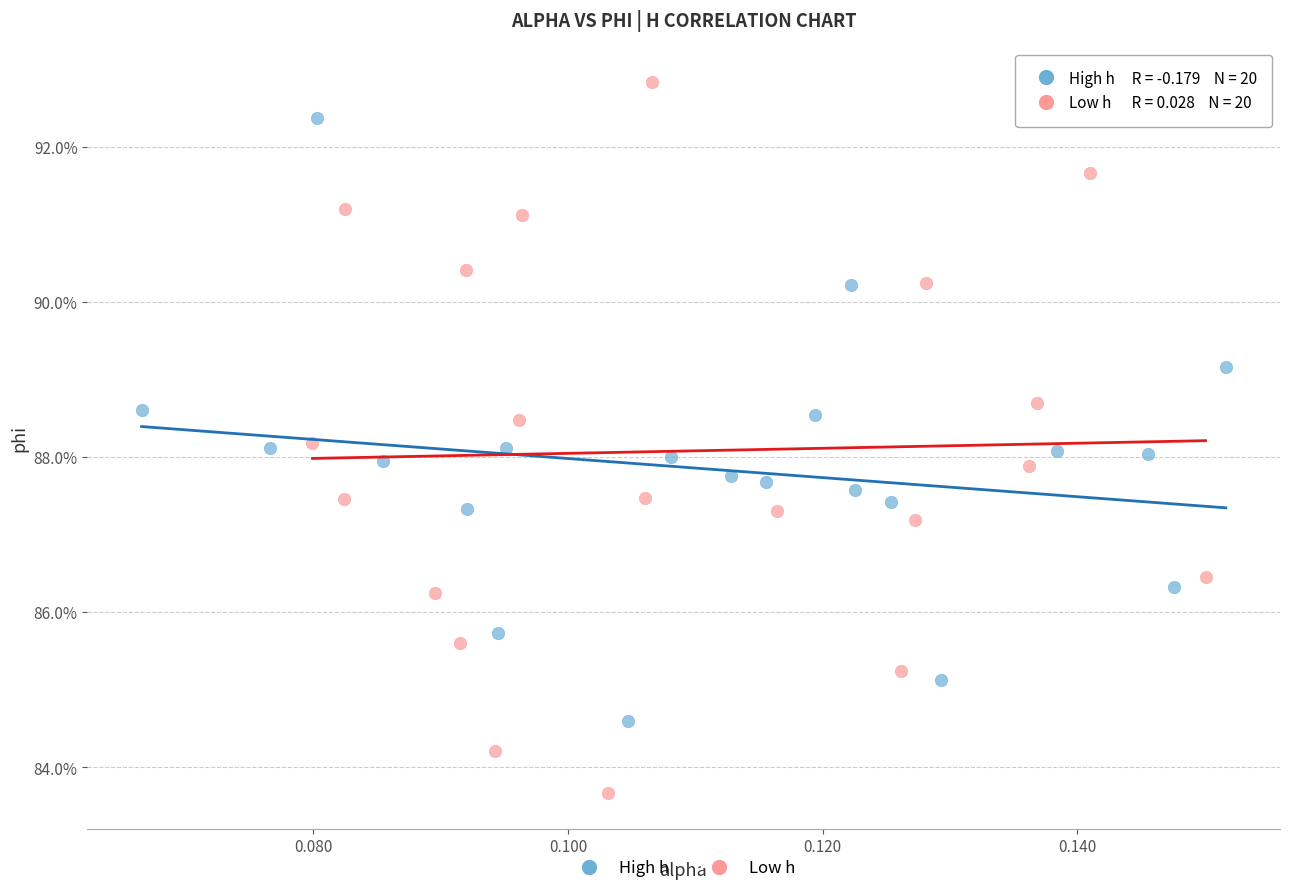

Which series reaches the minimum Y coordinate?

Low h